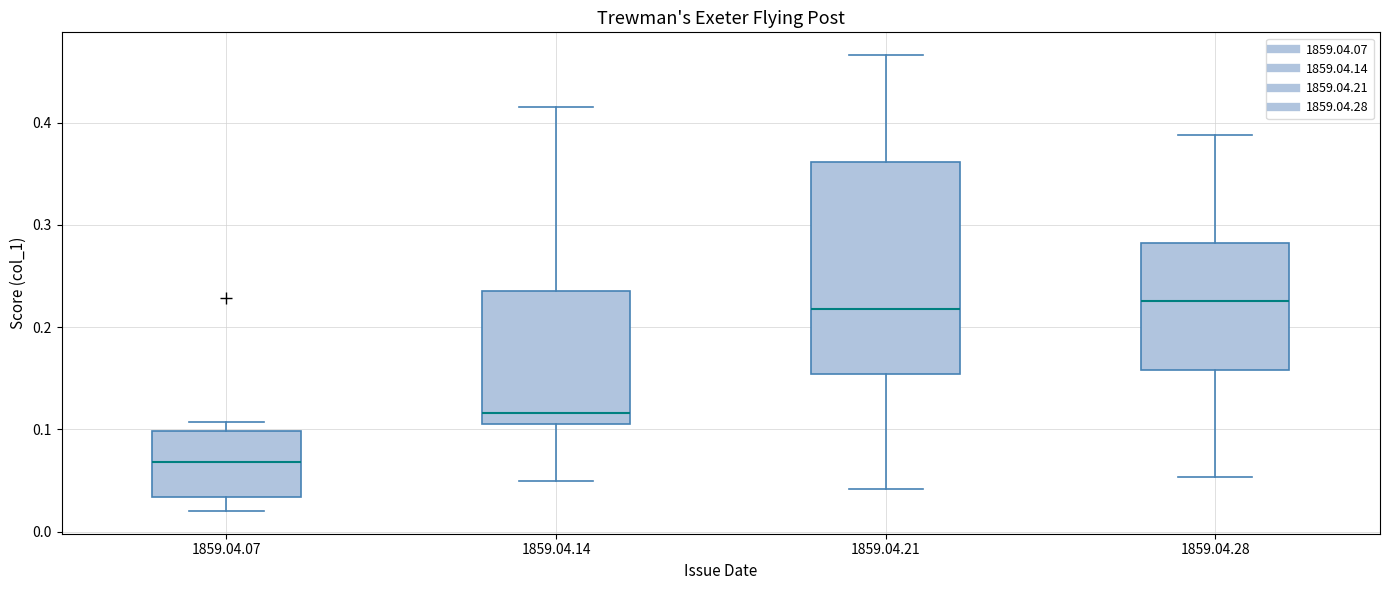

Reading left to right, transcribe this box plot: for each box, give where its median line is, the range the box spans, and where its two whiskers end, as read against the y-axis. The values are not printed on the chart, so give them approximately, as read against the axis.

1859.04.07: median 0.07, box 0.03 to 0.10, whiskers 0.02 to 0.11
1859.04.14: median 0.12, box 0.11 to 0.24, whiskers 0.05 to 0.42
1859.04.21: median 0.22, box 0.15 to 0.36, whiskers 0.04 to 0.47
1859.04.28: median 0.23, box 0.16 to 0.28, whiskers 0.05 to 0.39